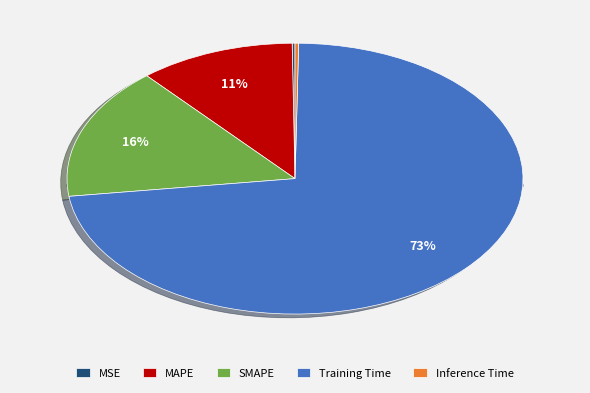

Is it true that MAPE is 1% of the pie?

False